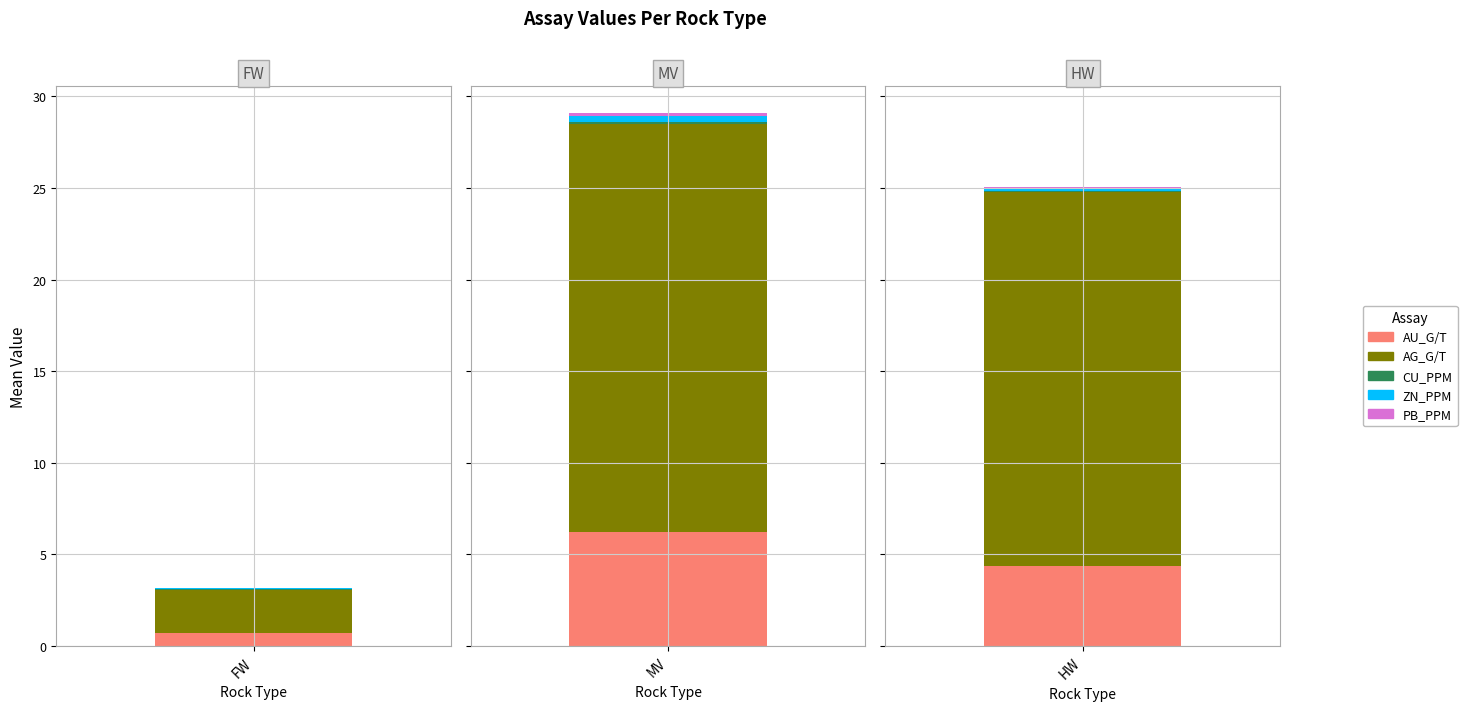

How many categories are shown in the chart?

3